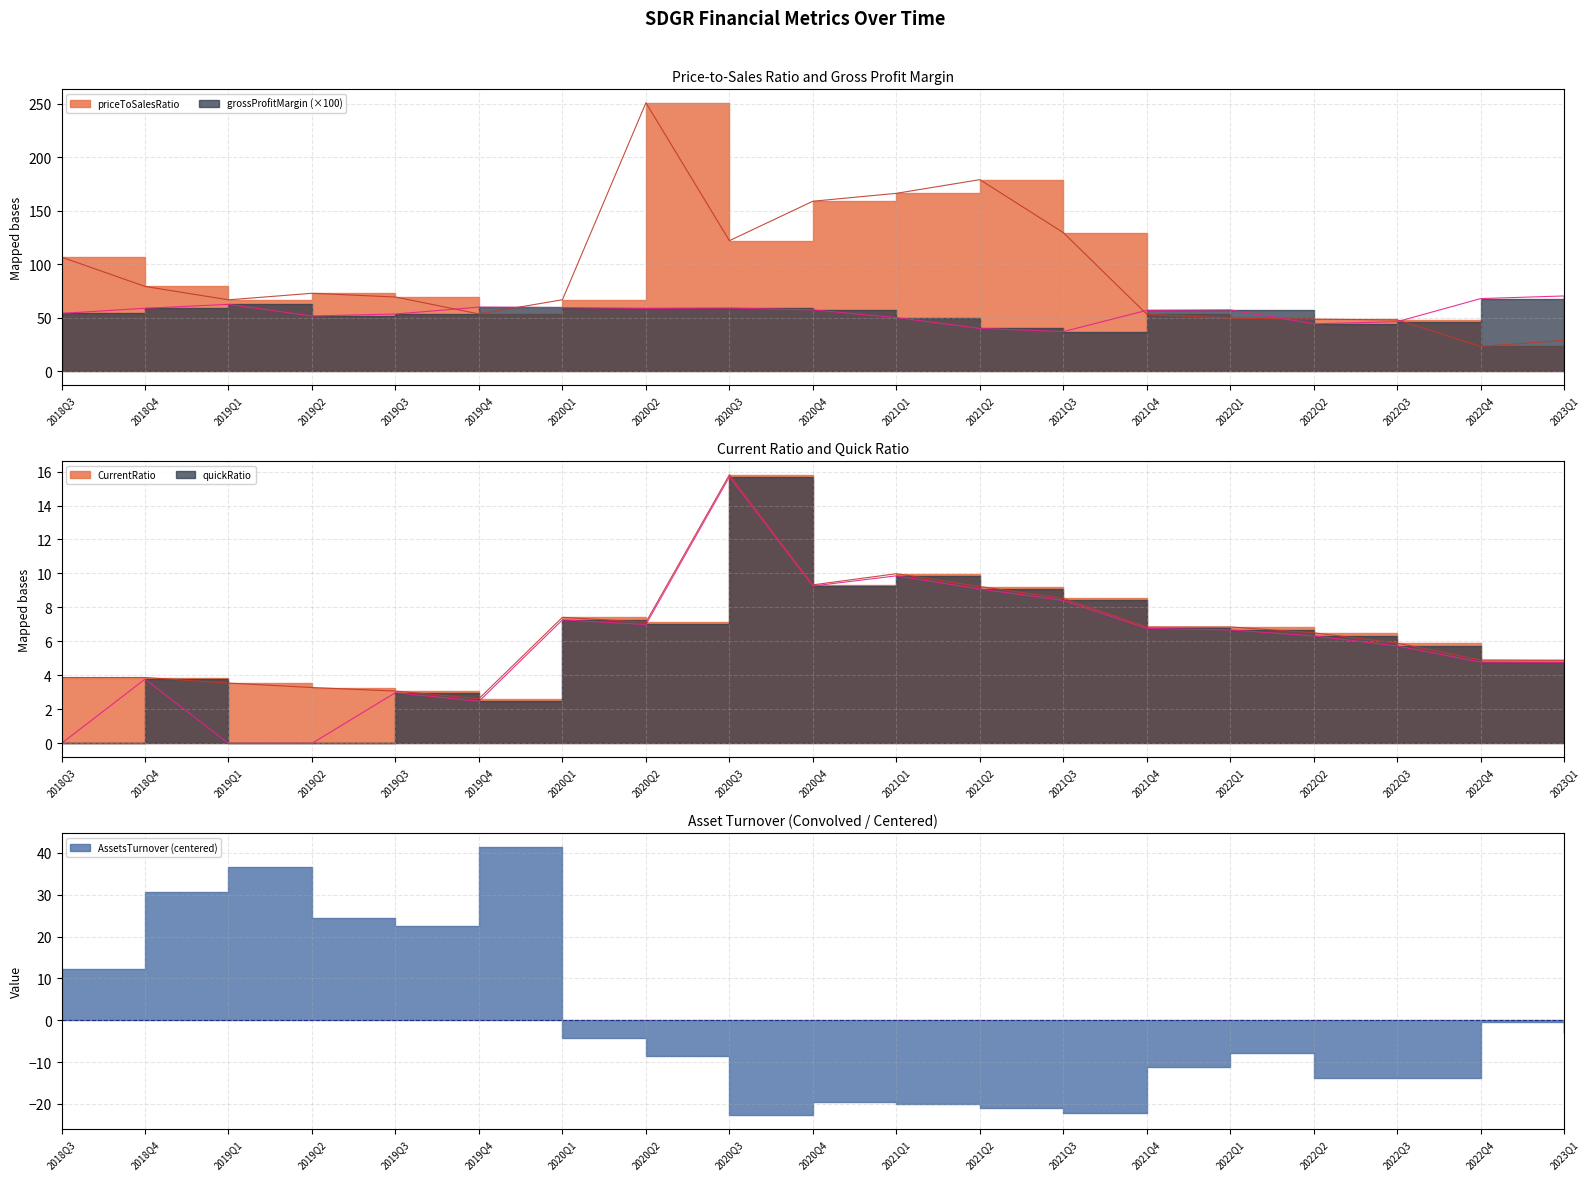

What position from the left is 2022Q3?

17